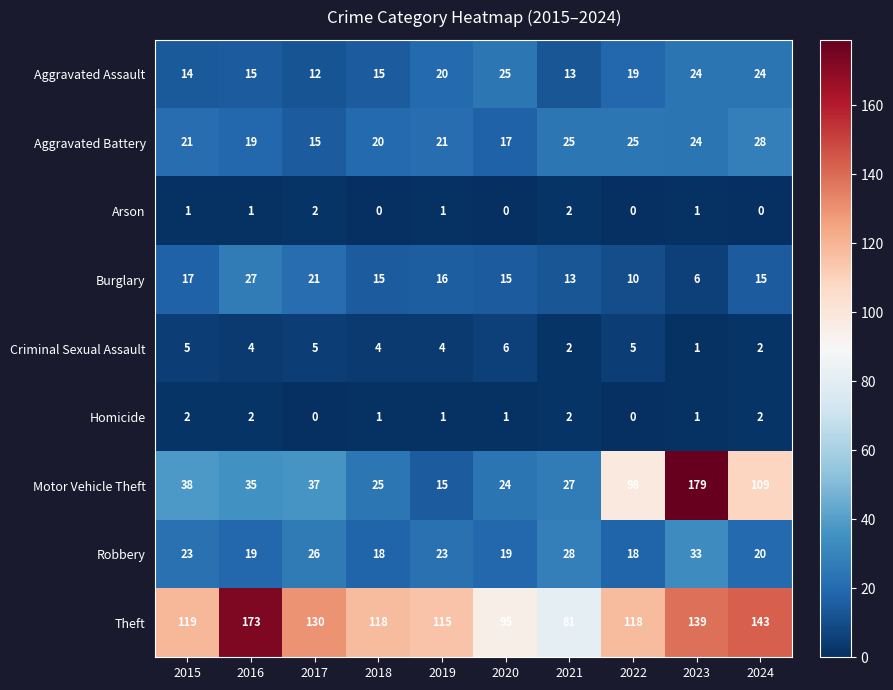

Read the Theft value at 2016, to the nearest 5.

175